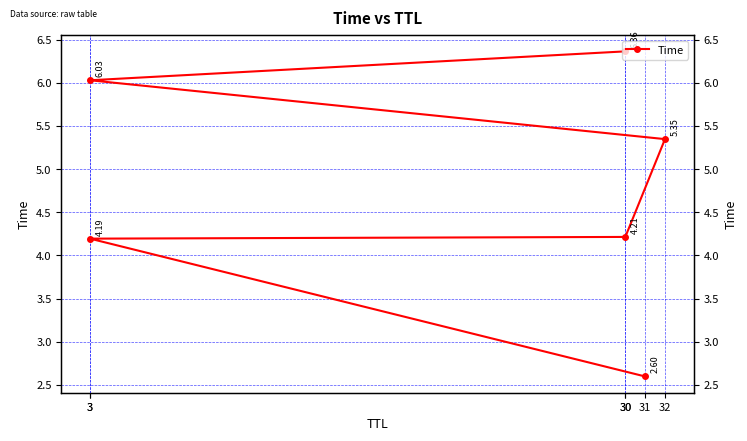

Is this an area chart (filled region under the line)?

No